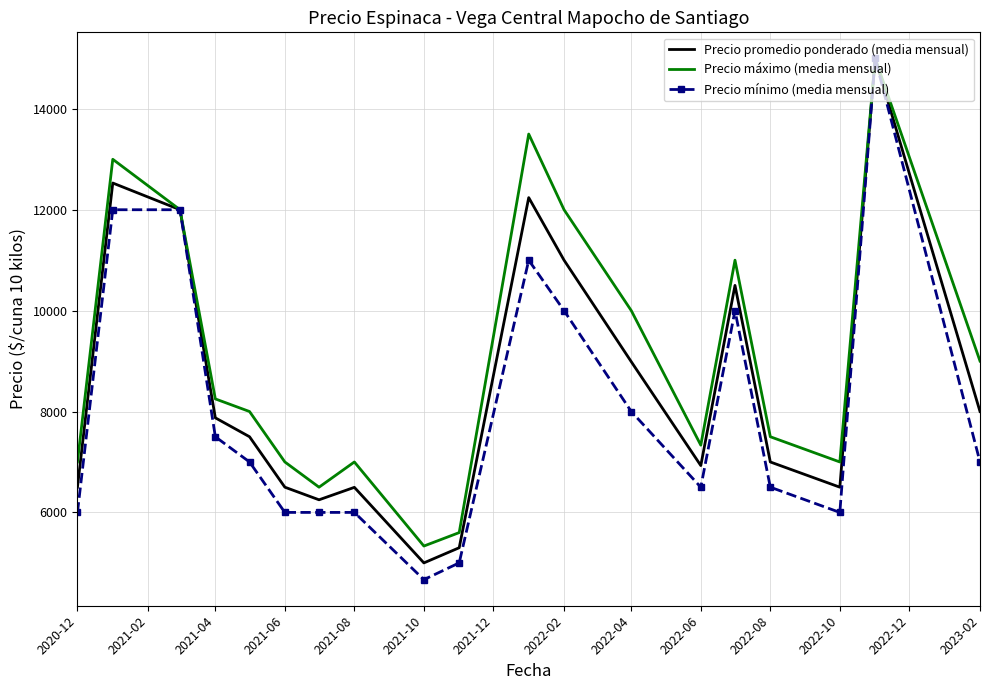

What is the highest value of the Precio mínimo (media mensual) series?

15000.0